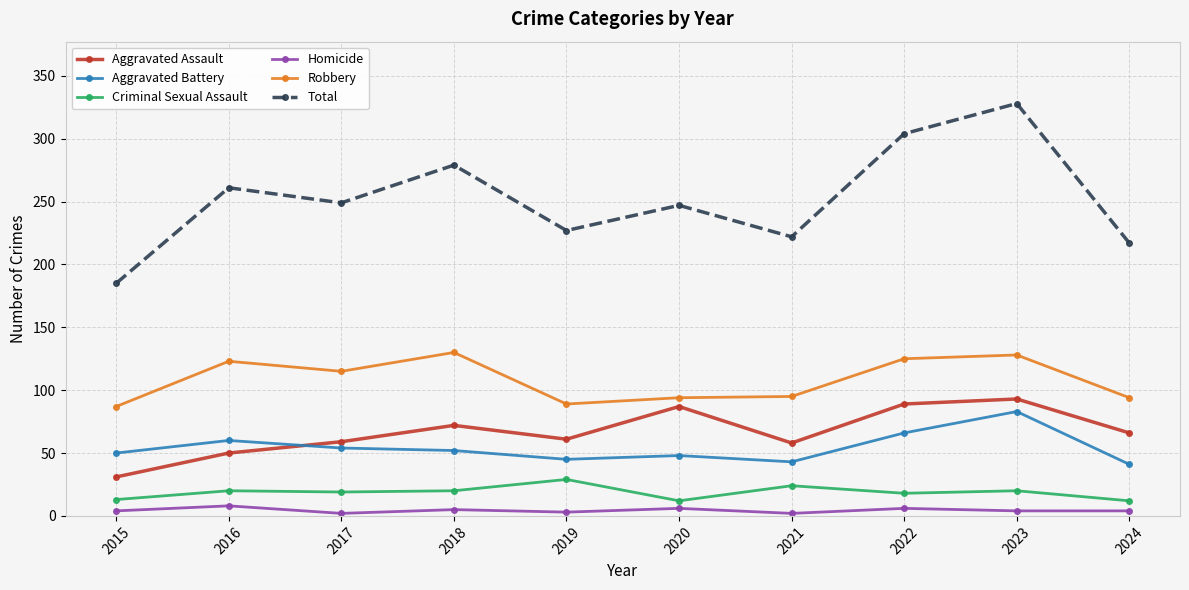

What are all the series names shown in the legend?

Aggravated Assault, Aggravated Battery, Criminal Sexual Assault, Homicide, Robbery, Total